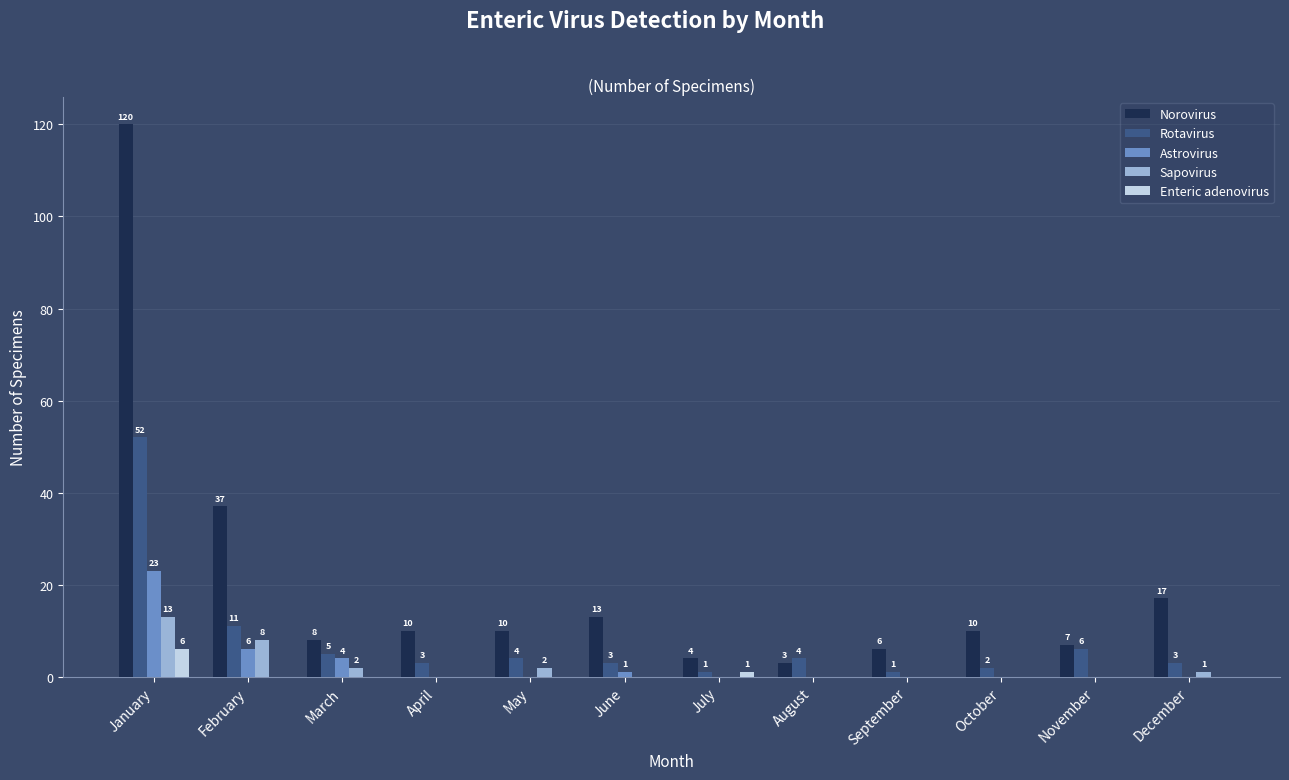

What is the sum of all Enteric adenovirus values?

7